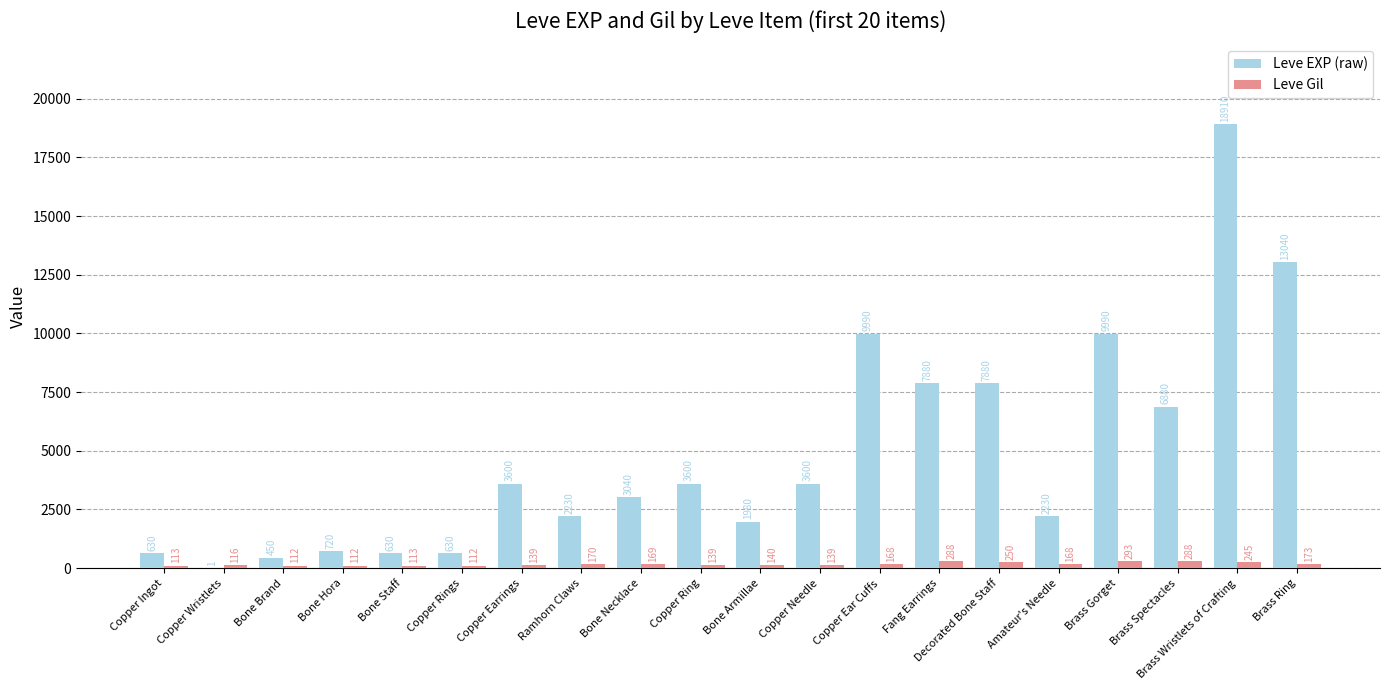

How many distinct data groups are displayed?

2